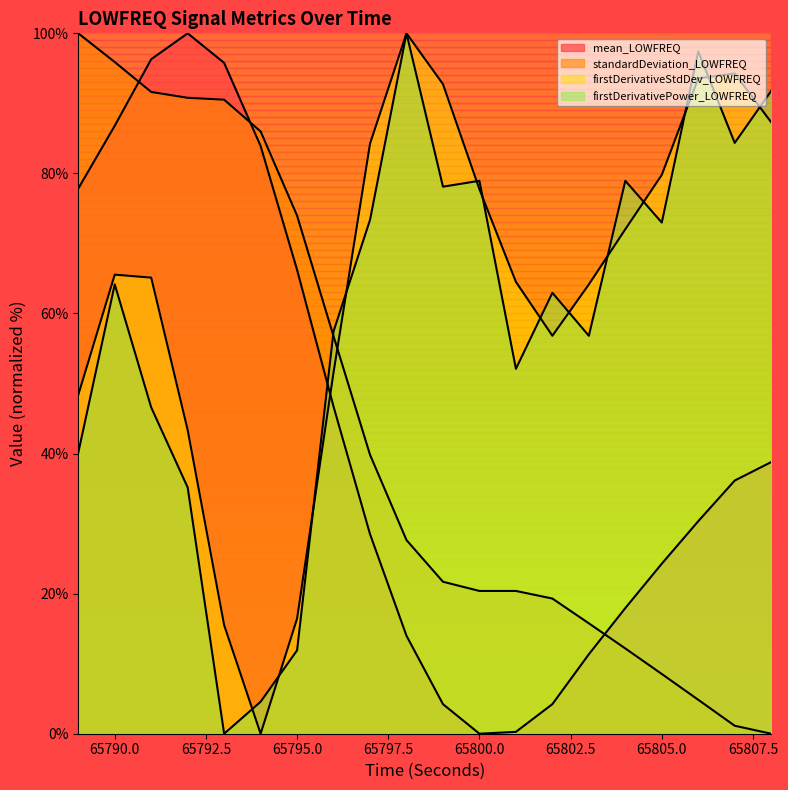

What is the spread (max minus min) of values at 65804?

66.8